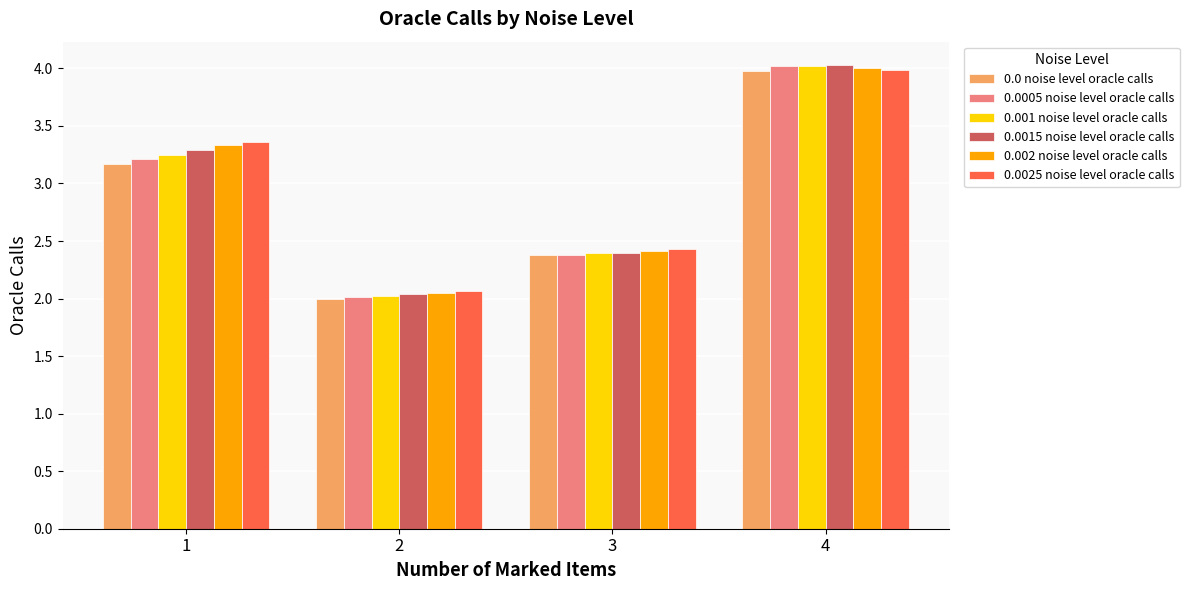

How many data points in 0.0 noise level oracle calls are less than 3?

2